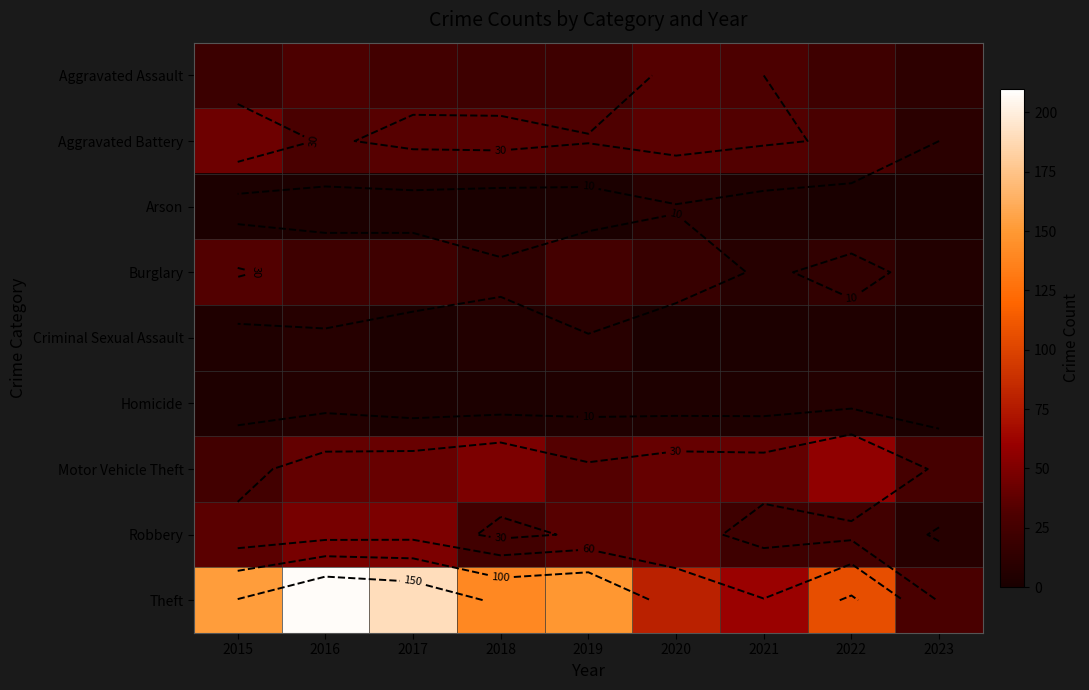

What is the difference between the highest and lowest values at 2019?

148